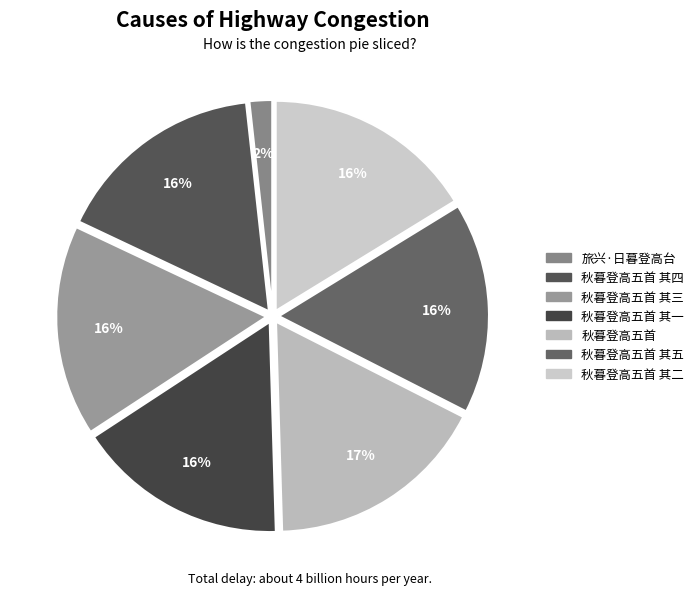

Count the number of slices in the pie.

7